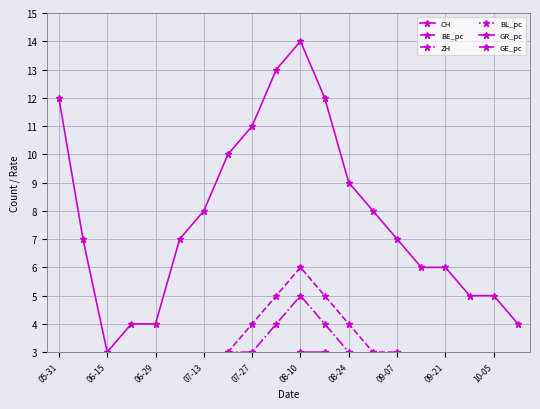

Does the chart display data point markers on the line(s)?

Yes